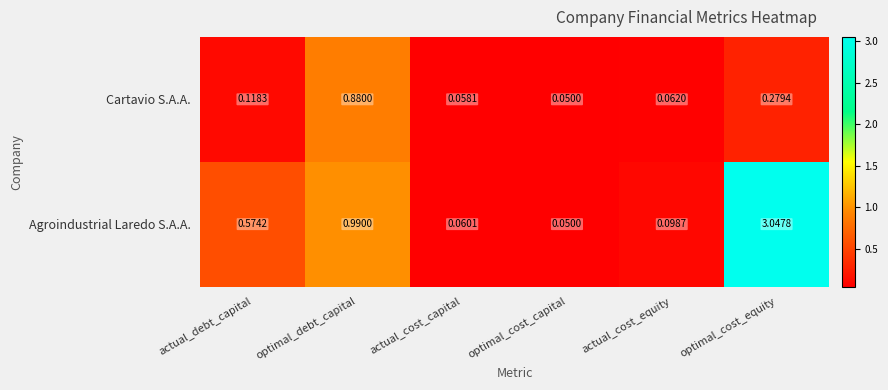

Which series has the largest total across all categories?

Agroindustrial Laredo S.A.A.